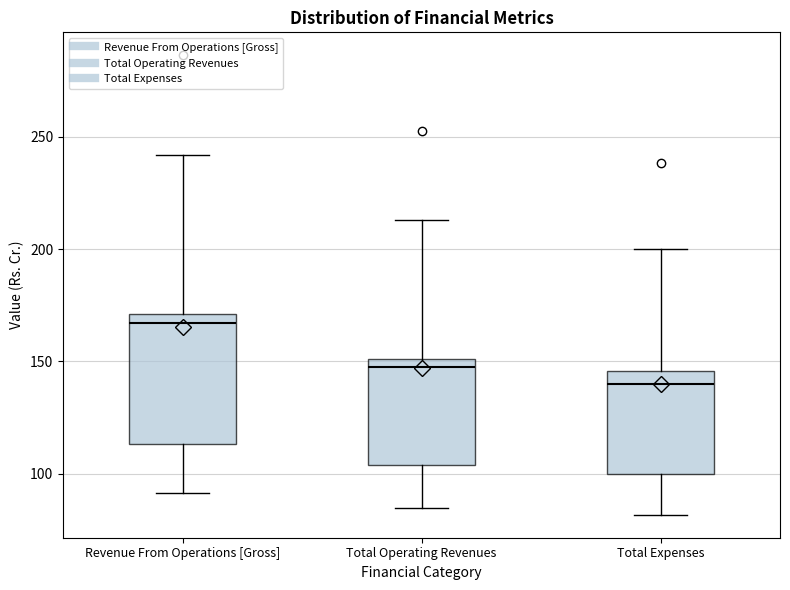

Which box has the lowest median line?

Total Expenses